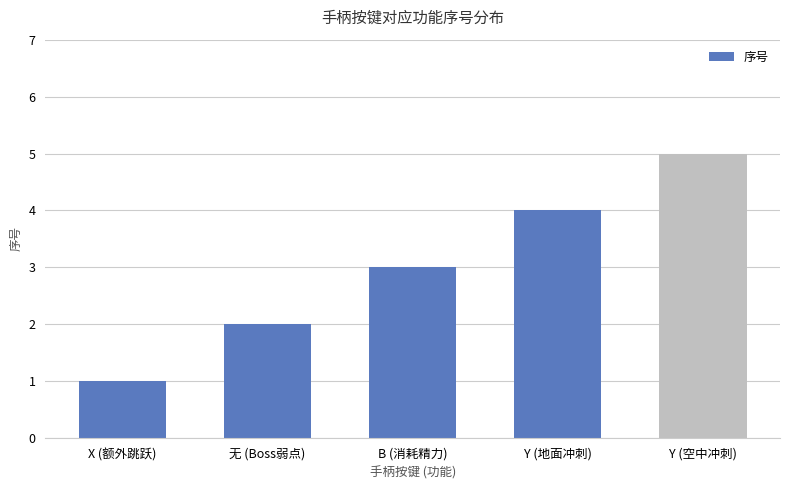

Reading left to right, what are all the values shown in this chart?

X (额外跳跃)=1	无 (Boss弱点)=2	B (消耗精力)=3	Y (地面冲刺)=4	Y (空中冲刺)=5